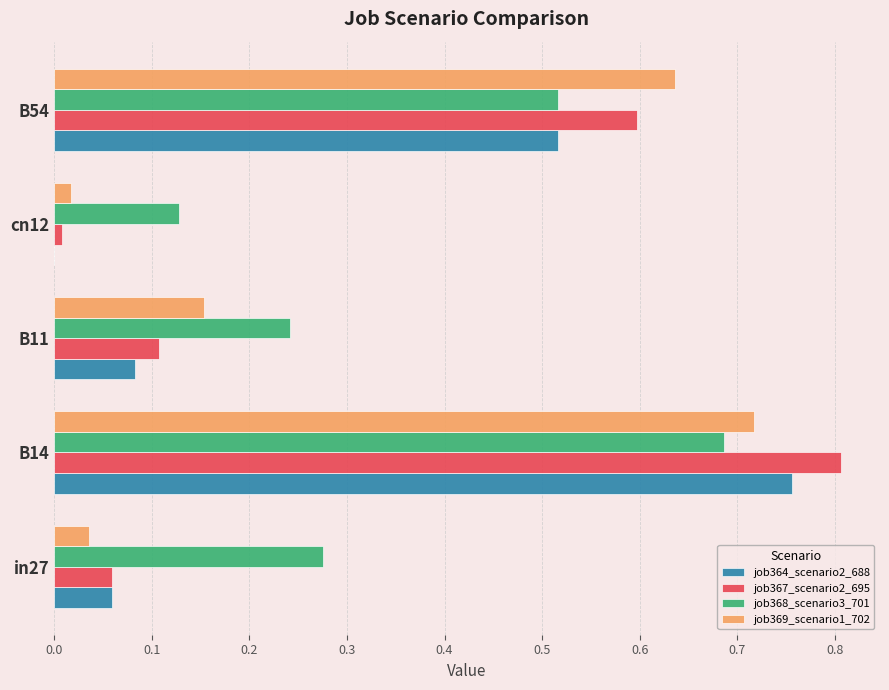

What is the sum of all job368_scenario3_701 values?

1.8